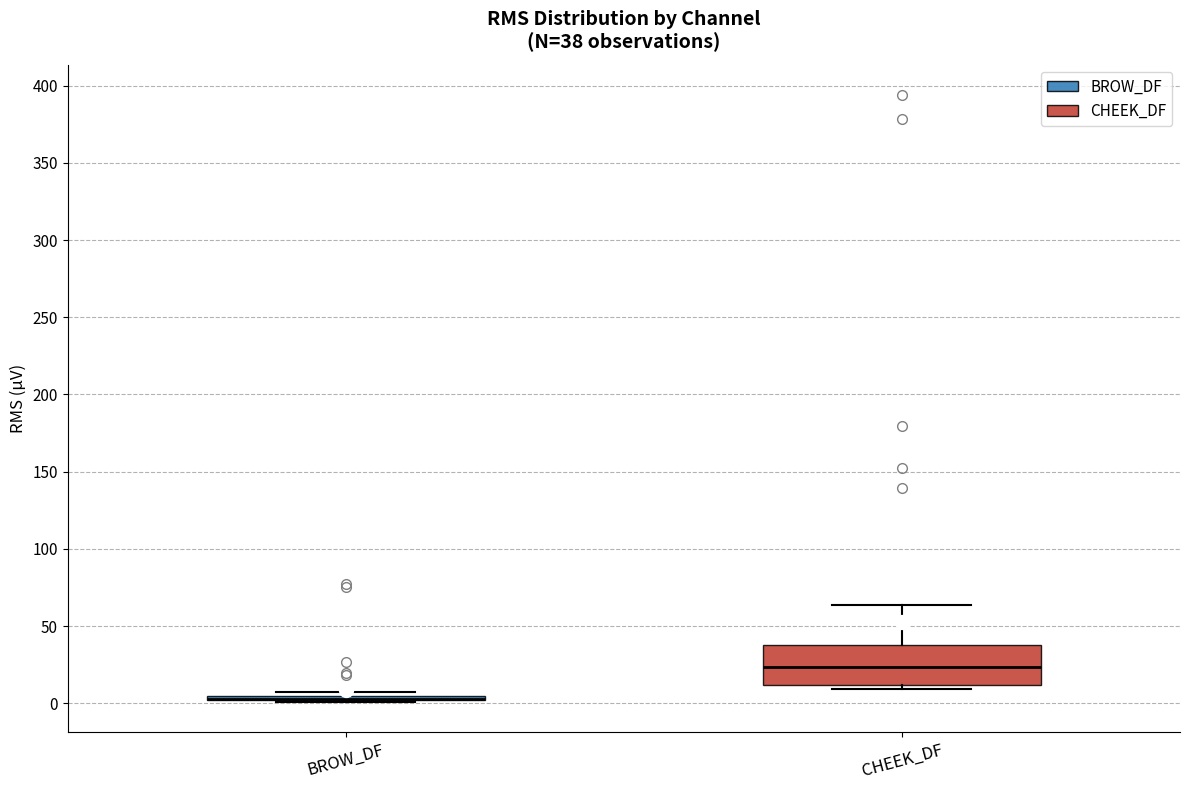

Which box is the tallest, from its lower edge to its upper edge?

CHEEK_DF